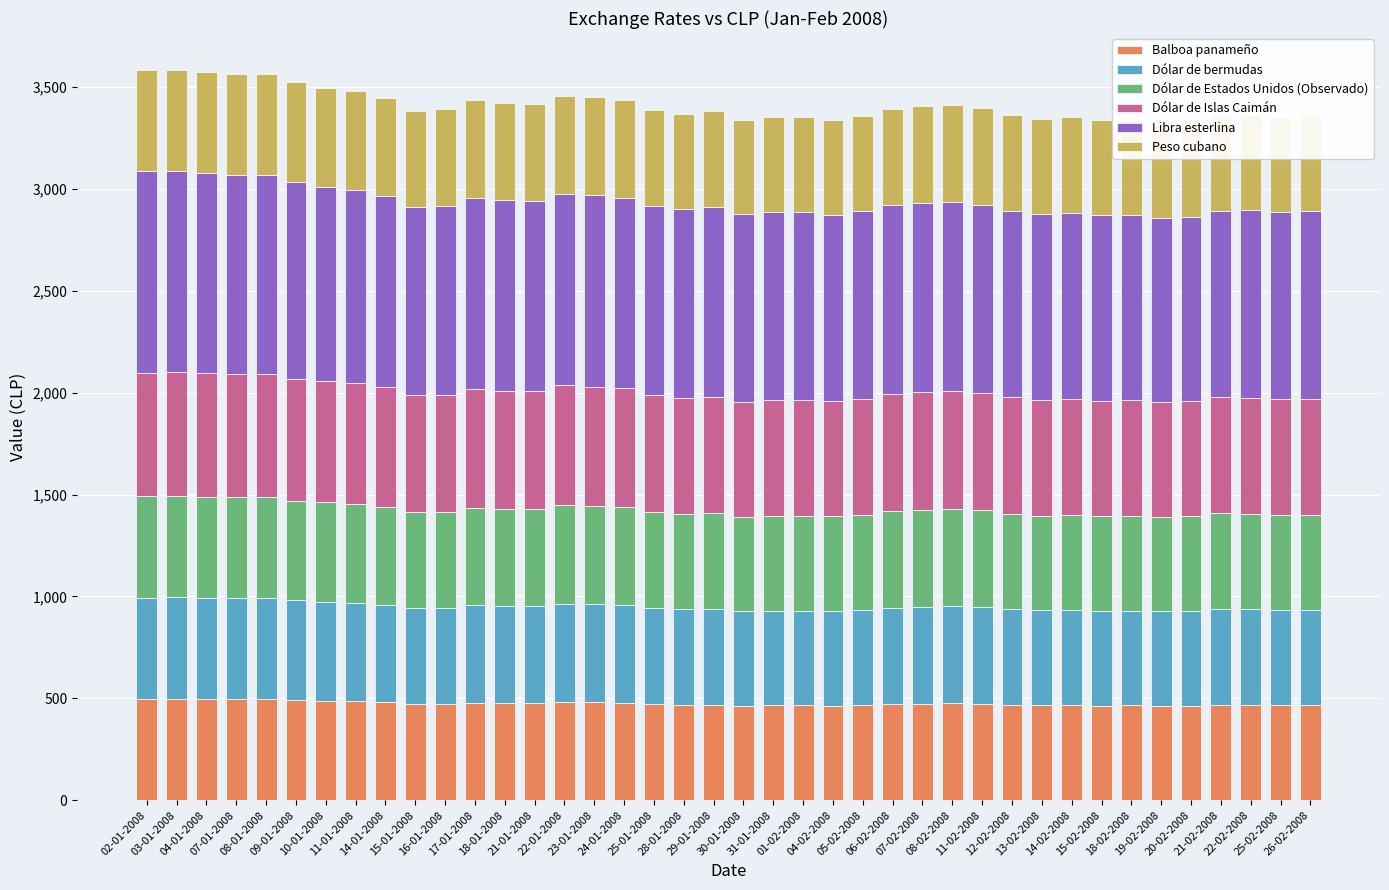

What is the approximate value of Balboa panameño at 22-02-2008?

468.3